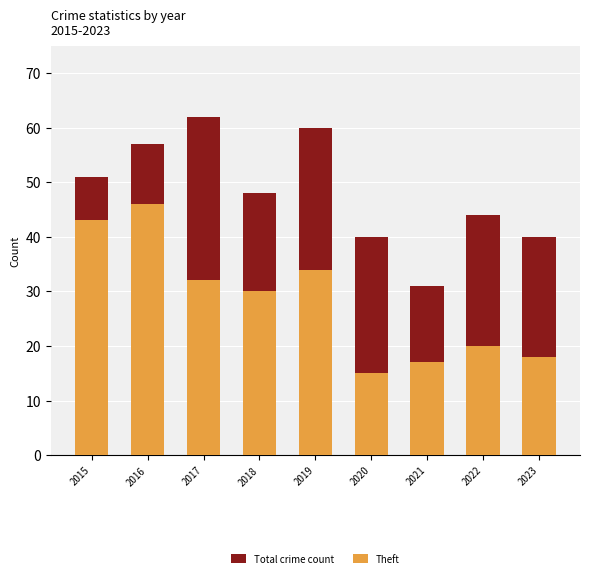

What is the difference between the Theft values at 2022 and 2023?

2